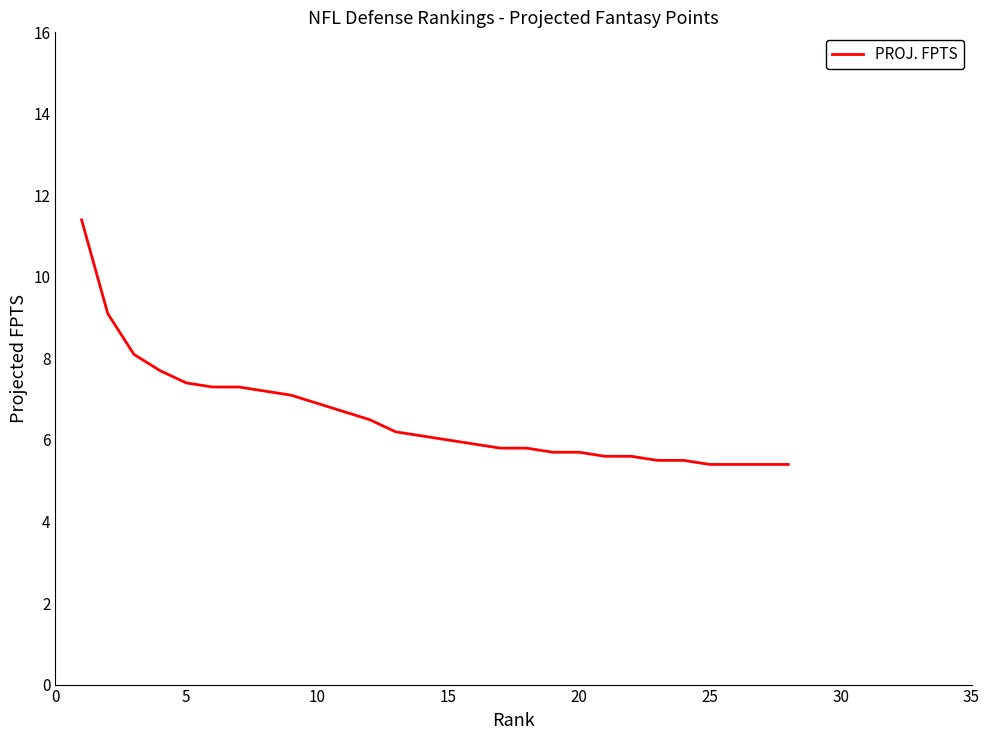

What is the smallest value displayed?

5.4